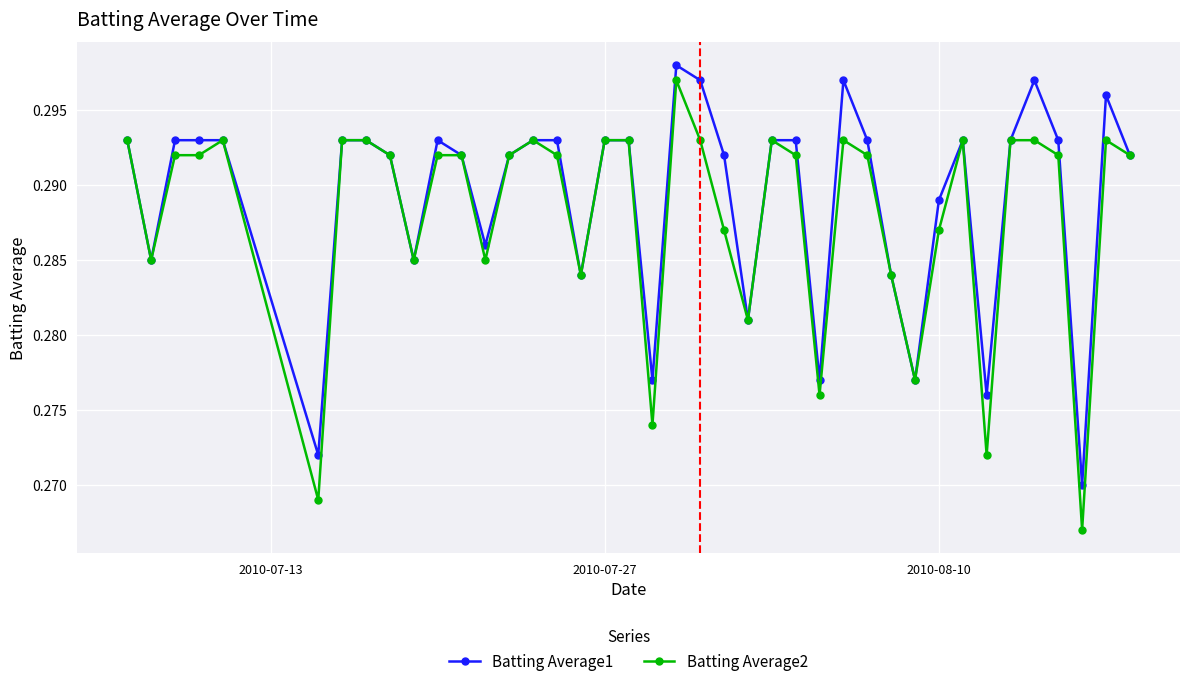

How many Batting Average2 values are between 0 and 1?

40